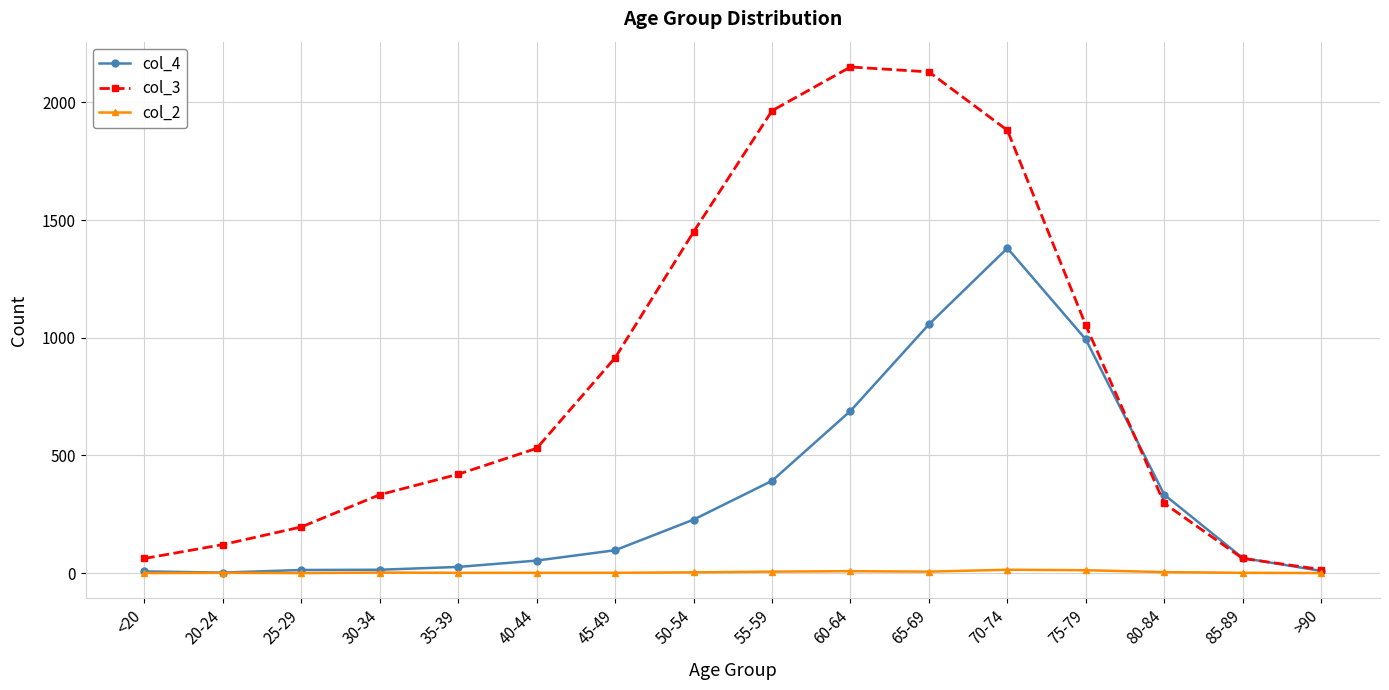

True or false: col_3 has more than 0 points higher than both neighbors.

True